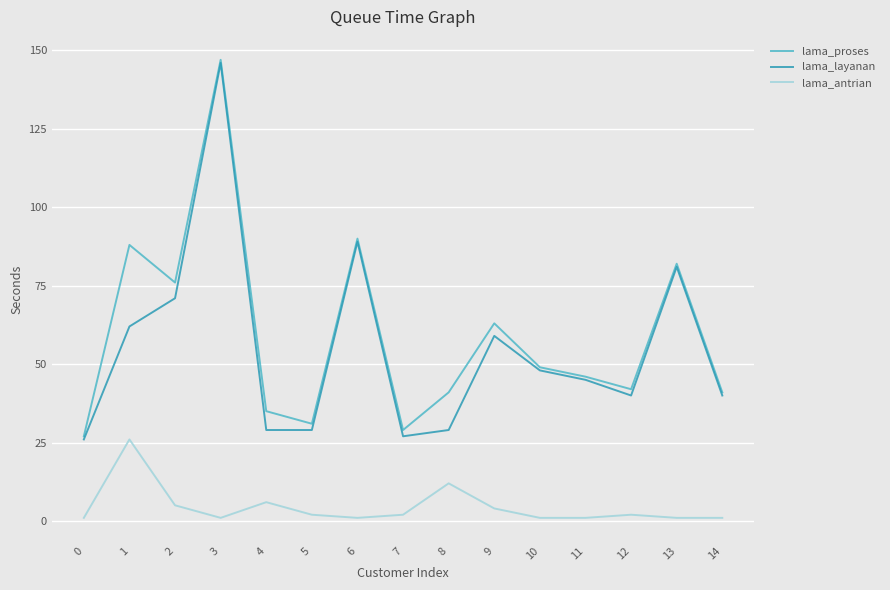

What is the spread (max minus min) of values at 14?

40